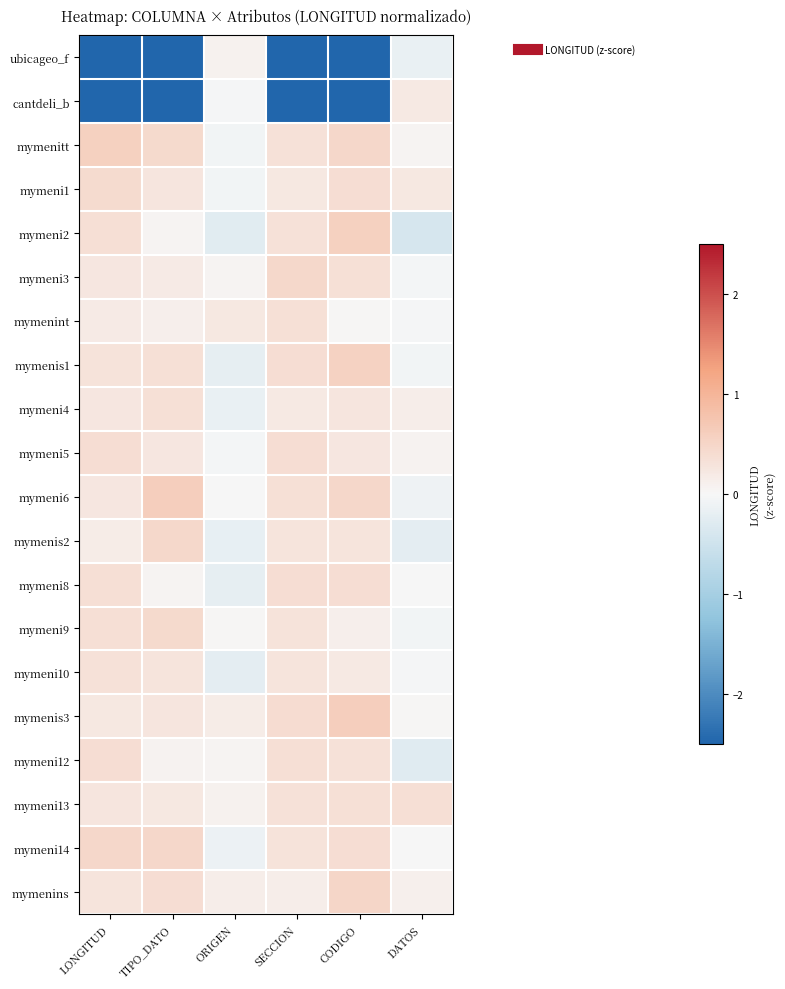

Reading left to right, what are all the values shown in this chart?

ubicageo_f: LONGITUD=-2.5	TIPO_DATO=-3.0	ORIGEN=0.1	SECCION=-2.7	CODIGO=-3.0	DATOS=-0.2
cantdeli_b: LONGITUD=-3.1	TIPO_DATO=-3.0	ORIGEN=-0.0	SECCION=-3.5	CODIGO=-2.9	DATOS=0.2
mymenitt: LONGITUD=0.6	TIPO_DATO=0.4	ORIGEN=-0.1	SECCION=0.3	CODIGO=0.5	DATOS=0.1
mymeni1: LONGITUD=0.4	TIPO_DATO=0.3	ORIGEN=-0.1	SECCION=0.2	CODIGO=0.4	DATOS=0.2
mymeni2: LONGITUD=0.4	TIPO_DATO=0.0	ORIGEN=-0.3	SECCION=0.3	CODIGO=0.6	DATOS=-0.4
mymeni3: LONGITUD=0.2	TIPO_DATO=0.2	ORIGEN=0.0	SECCION=0.5	CODIGO=0.3	DATOS=-0.0
mymenint: LONGITUD=0.2	TIPO_DATO=0.1	ORIGEN=0.2	SECCION=0.3	CODIGO=0.0	DATOS=-0.0
mymenis1: LONGITUD=0.3	TIPO_DATO=0.3	ORIGEN=-0.2	SECCION=0.4	CODIGO=0.6	DATOS=-0.1
mymeni4: LONGITUD=0.2	TIPO_DATO=0.3	ORIGEN=-0.2	SECCION=0.2	CODIGO=0.3	DATOS=0.1
mymeni5: LONGITUD=0.4	TIPO_DATO=0.2	ORIGEN=-0.0	SECCION=0.4	CODIGO=0.3	DATOS=0.1
mymeni6: LONGITUD=0.2	TIPO_DATO=0.6	ORIGEN=-0.0	SECCION=0.3	CODIGO=0.5	DATOS=-0.1
mymenis2: LONGITUD=0.2	TIPO_DATO=0.5	ORIGEN=-0.2	SECCION=0.3	CODIGO=0.3	DATOS=-0.2
mymeni8: LONGITUD=0.4	TIPO_DATO=0.0	ORIGEN=-0.2	SECCION=0.4	CODIGO=0.4	DATOS=0.0
mymeni9: LONGITUD=0.4	TIPO_DATO=0.4	ORIGEN=0.0	SECCION=0.3	CODIGO=0.1	DATOS=-0.1
mymeni10: LONGITUD=0.3	TIPO_DATO=0.3	ORIGEN=-0.2	SECCION=0.3	CODIGO=0.2	DATOS=-0.0
mymenis3: LONGITUD=0.2	TIPO_DATO=0.3	ORIGEN=0.2	SECCION=0.4	CODIGO=0.6	DATOS=0.0
mymeni12: LONGITUD=0.4	TIPO_DATO=0.1	ORIGEN=0.0	SECCION=0.4	CODIGO=0.3	DATOS=-0.3
mymeni13: LONGITUD=0.3	TIPO_DATO=0.2	ORIGEN=0.1	SECCION=0.3	CODIGO=0.3	DATOS=0.4
mymeni14: LONGITUD=0.5	TIPO_DATO=0.5	ORIGEN=-0.1	SECCION=0.3	CODIGO=0.4	DATOS=-0.0
mymenins: LONGITUD=0.3	TIPO_DATO=0.4	ORIGEN=0.1	SECCION=0.2	CODIGO=0.5	DATOS=0.1